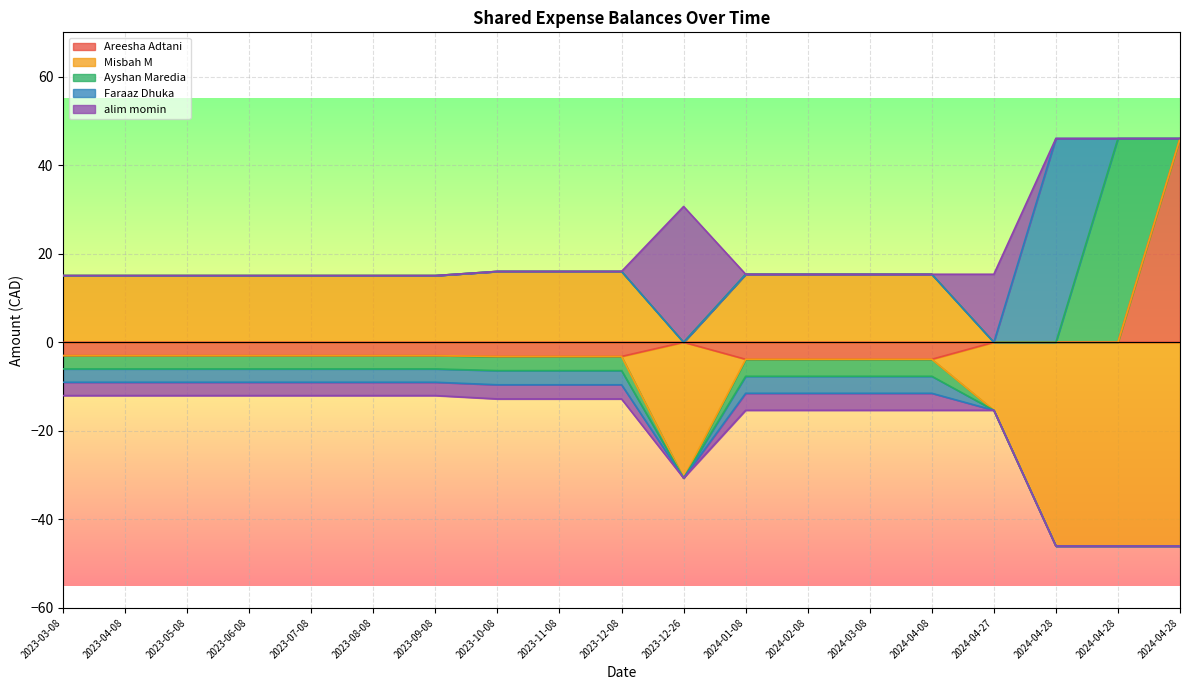

List the series in order of their peak value, lowest first.

Misbah M, alim momin, Areesha Adtani, Ayshan Maredia, Faraaz Dhuka